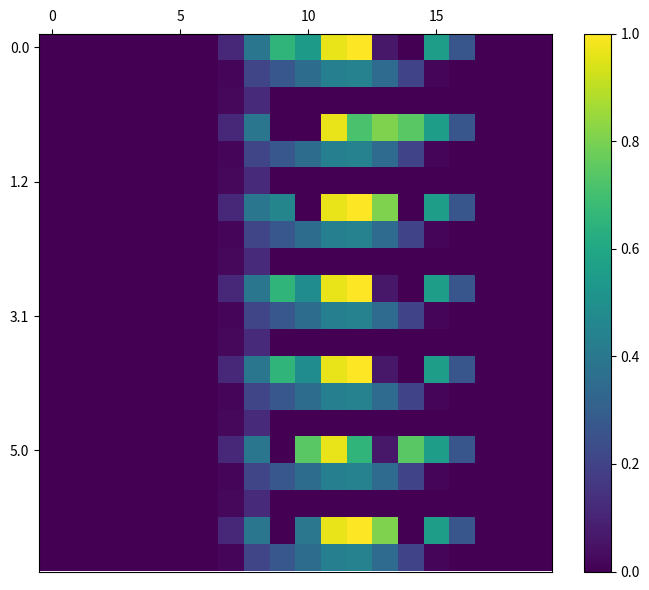

How many series are shown in this chart?

20